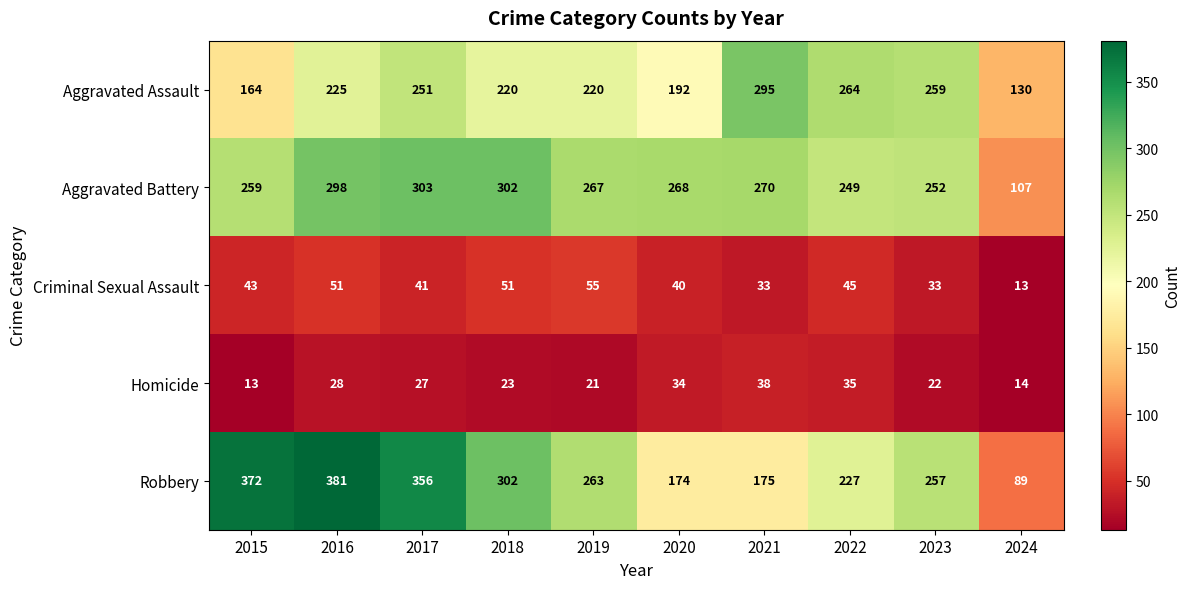

True or false: Aggravated Battery has a value of 435 at 2015.

False